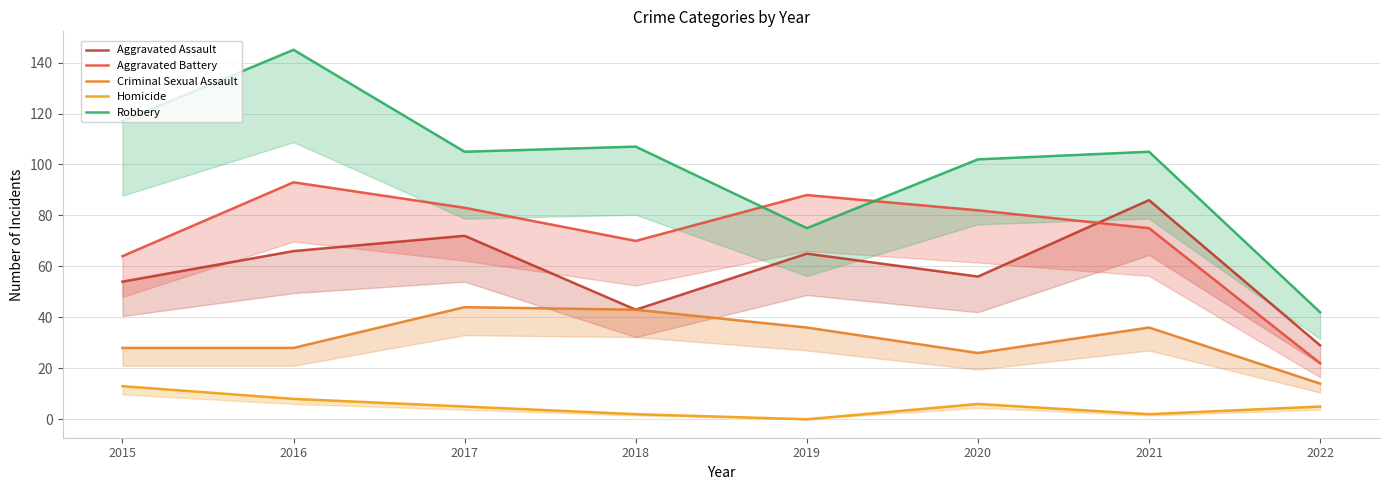

True or false: Aggravated Battery and Criminal Sexual Assault cross at least once.

False